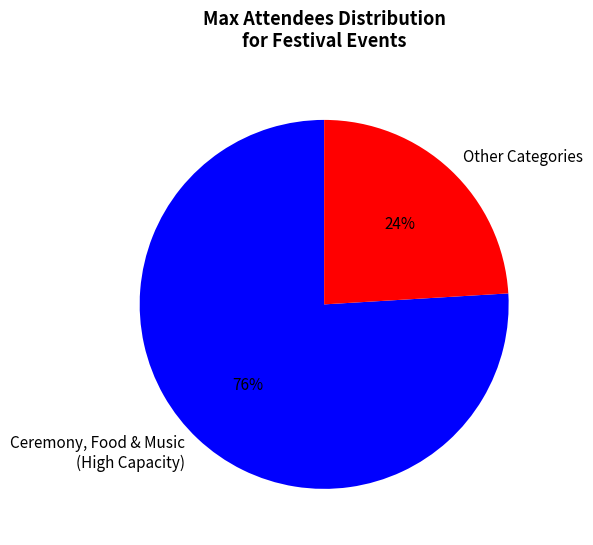

Which slice represents more than half of the pie?

Ceremony, Food & Music (High Capacity)